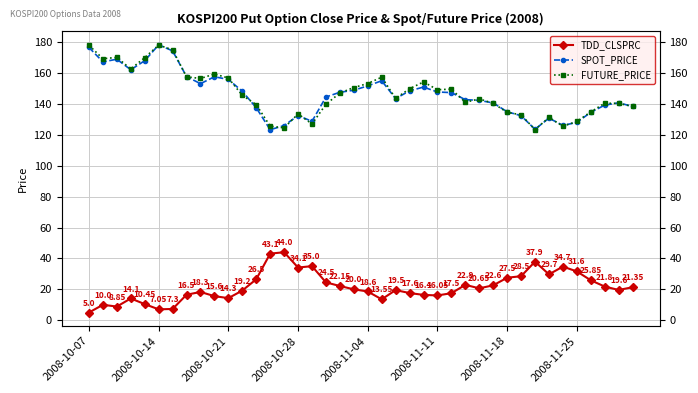

What is the sum of all TDD_CLSPRC values?

859.9